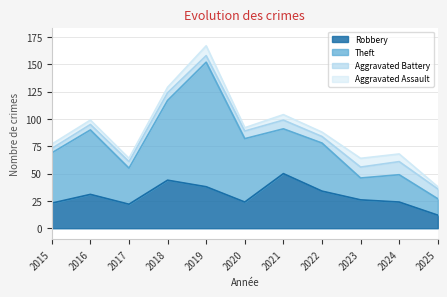

Reading left to right, transcribe all the data shown in this chart.

Robbery: 2015=23	2016=31	2017=22	2018=44	2019=38	2020=24	2021=50	2022=34	2023=26	2024=24	2025=12
Theft: 2015=46	2016=59	2017=33	2018=73	2019=114	2020=58	2021=41	2022=44	2023=20	2024=25	2025=15
Aggravated Battery: 2015=4	2016=5	2017=6	2018=7	2019=6	2020=7	2021=8	2022=6	2023=10	2024=12	2025=9
Aggravated Assault: 2015=4	2016=4	2017=3	2018=5	2019=9	2020=3	2021=5	2022=4	2023=8	2024=7	2025=2